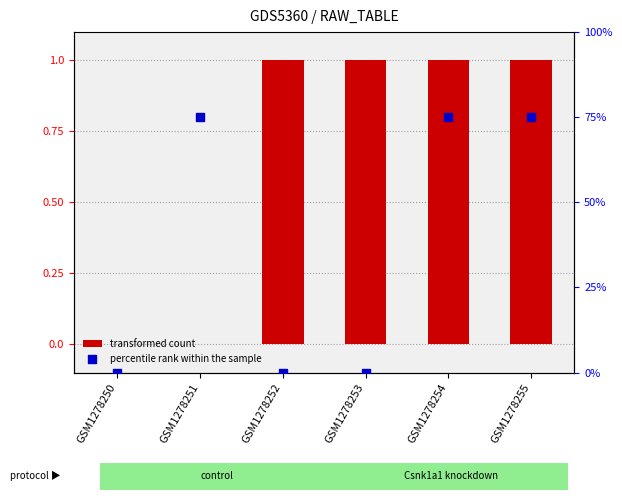

Which series has the largest Y range (max minus min)?

percentile rank within the sample